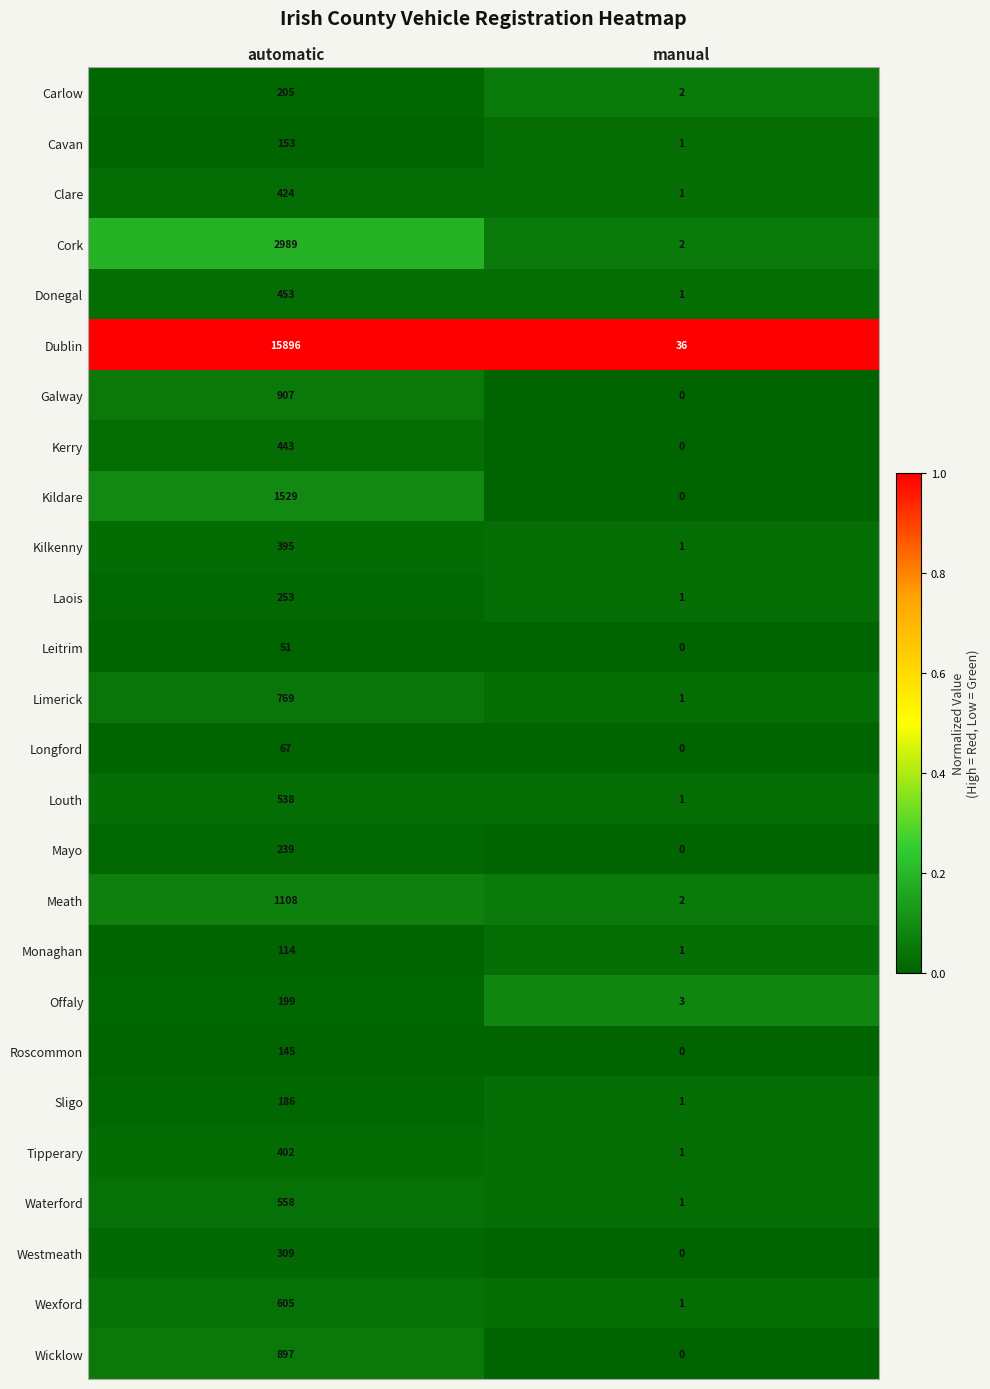

At which category is the sum across all series the highest?

automatic